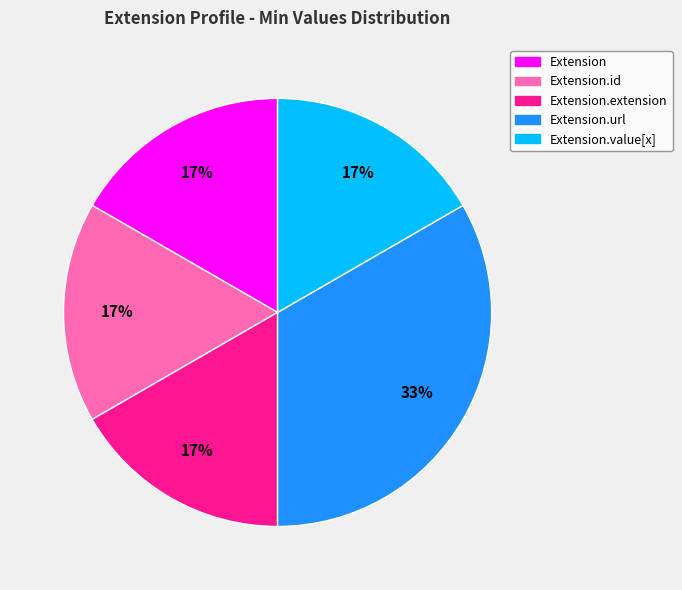

Is there any slice that represents more than half of the pie?

No